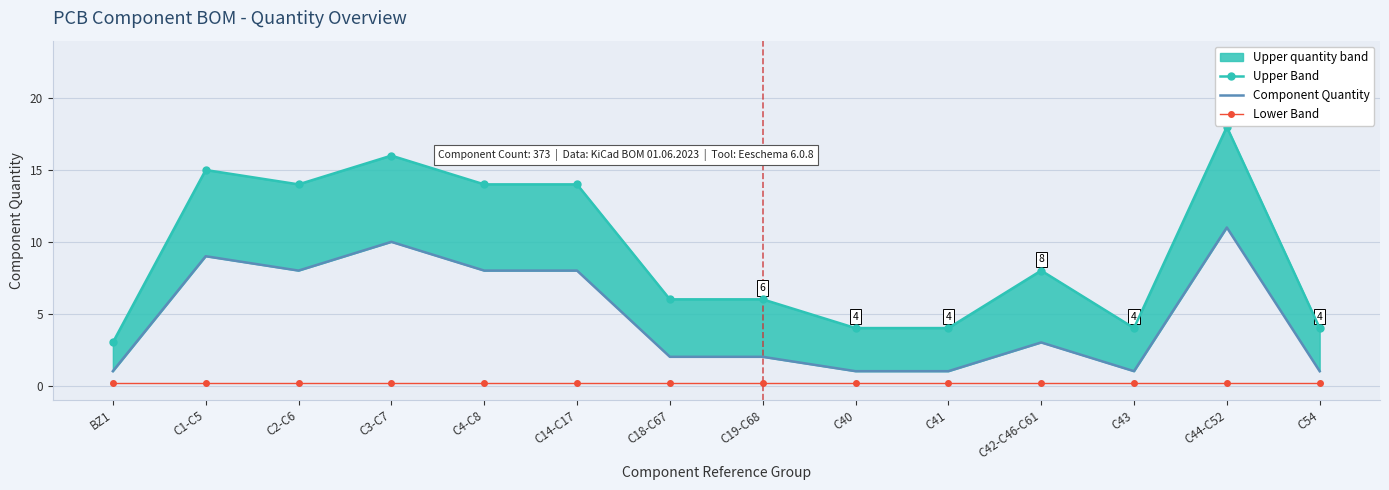

True or false: Lower Band and Upper Band cross at least once.

False